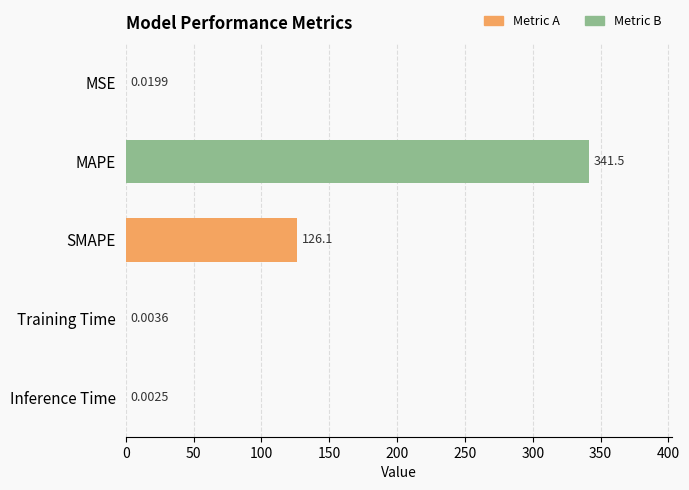

Between Inference Time and MAPE, which is larger?

MAPE